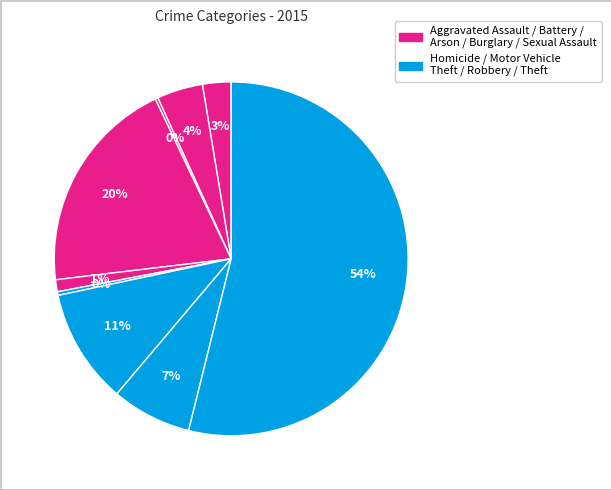

What is the largest slice in the pie chart?

Theft